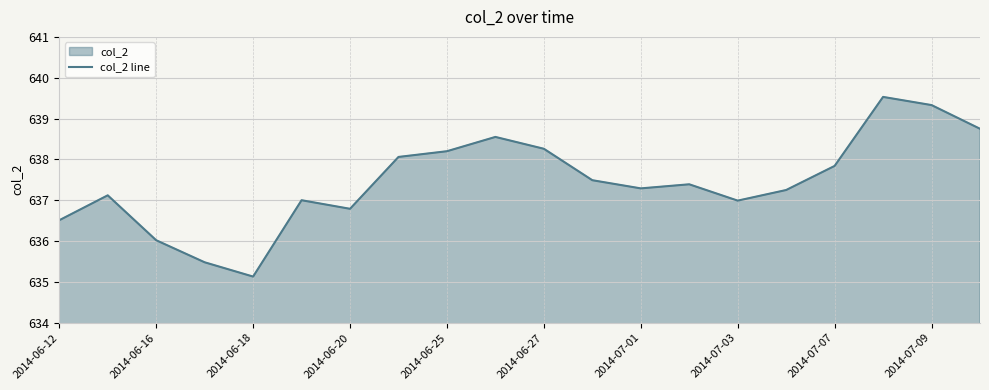

Where is the first local minimum?

2014-06-18